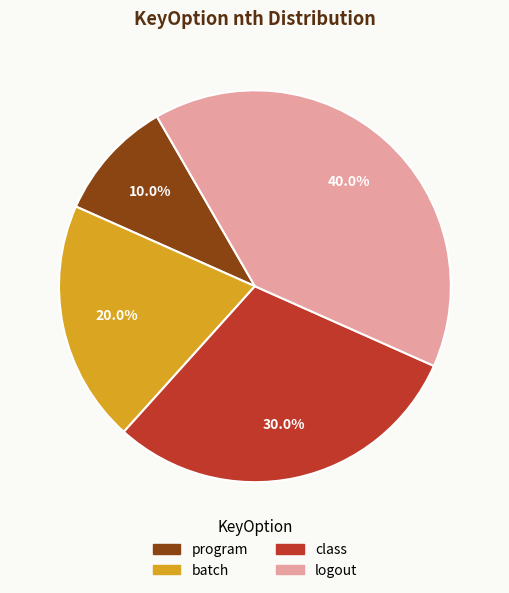

True or false: logout accounts for 44% of the total.

False